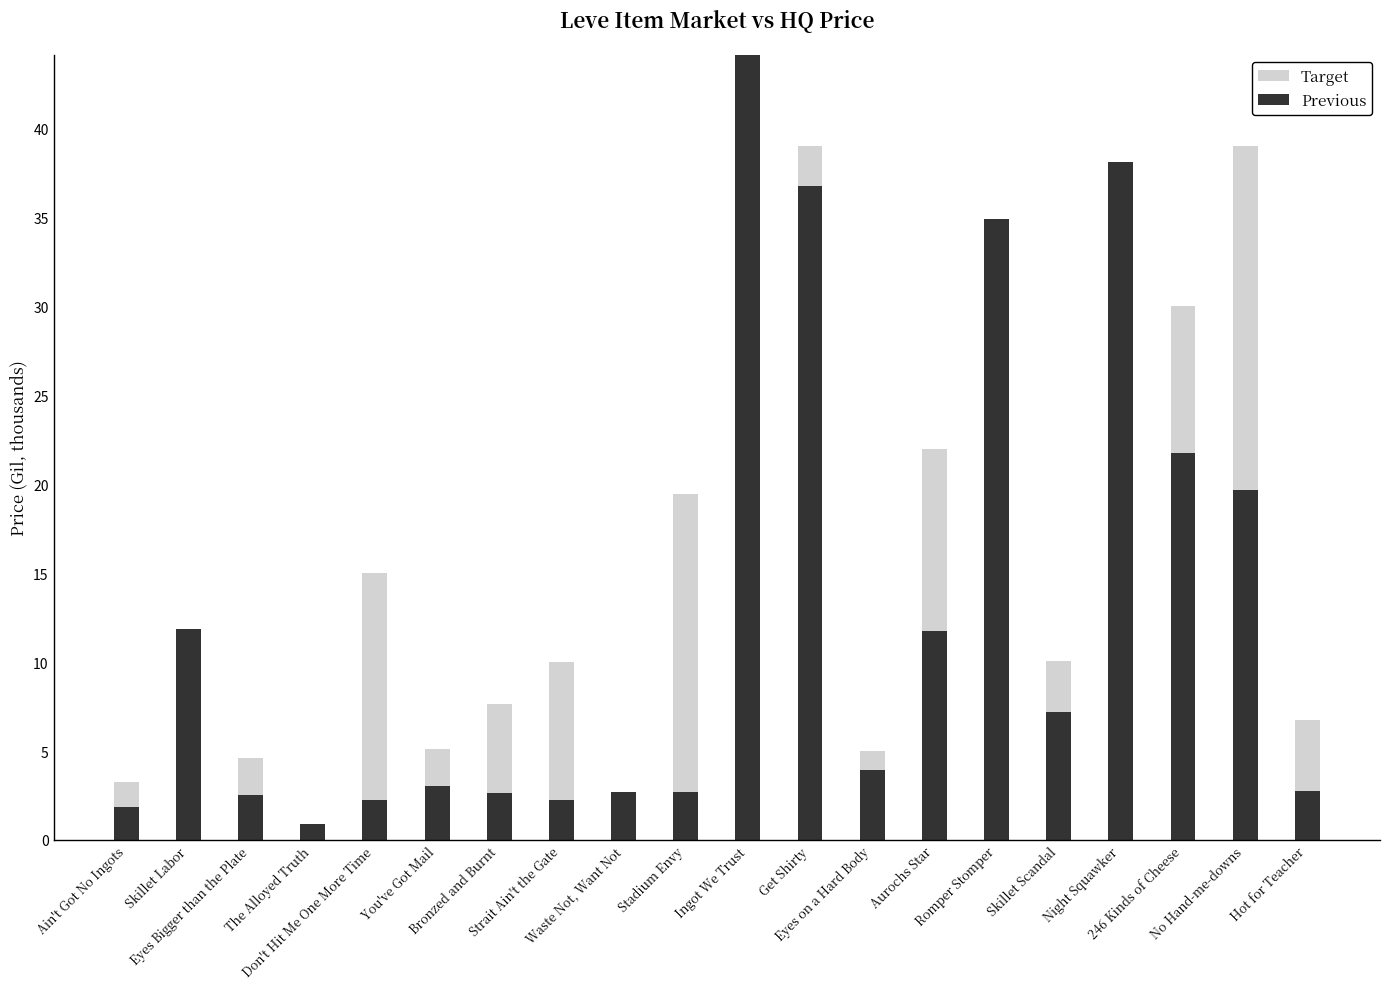

What is the maximum value for Previous?

44.1